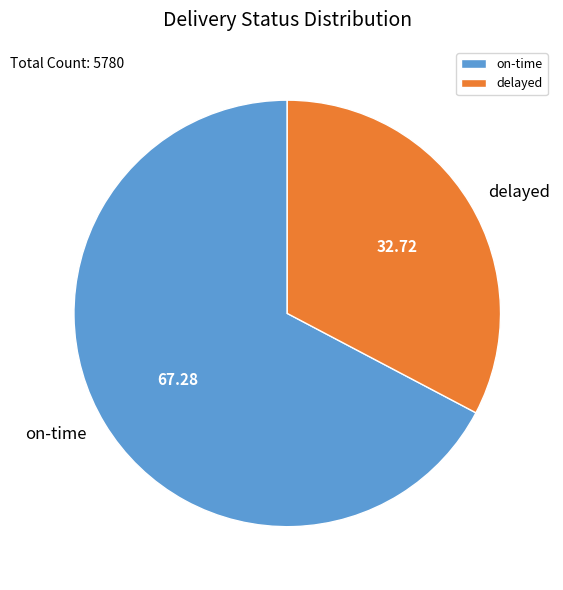

Is there any slice that represents more than half of the pie?

Yes